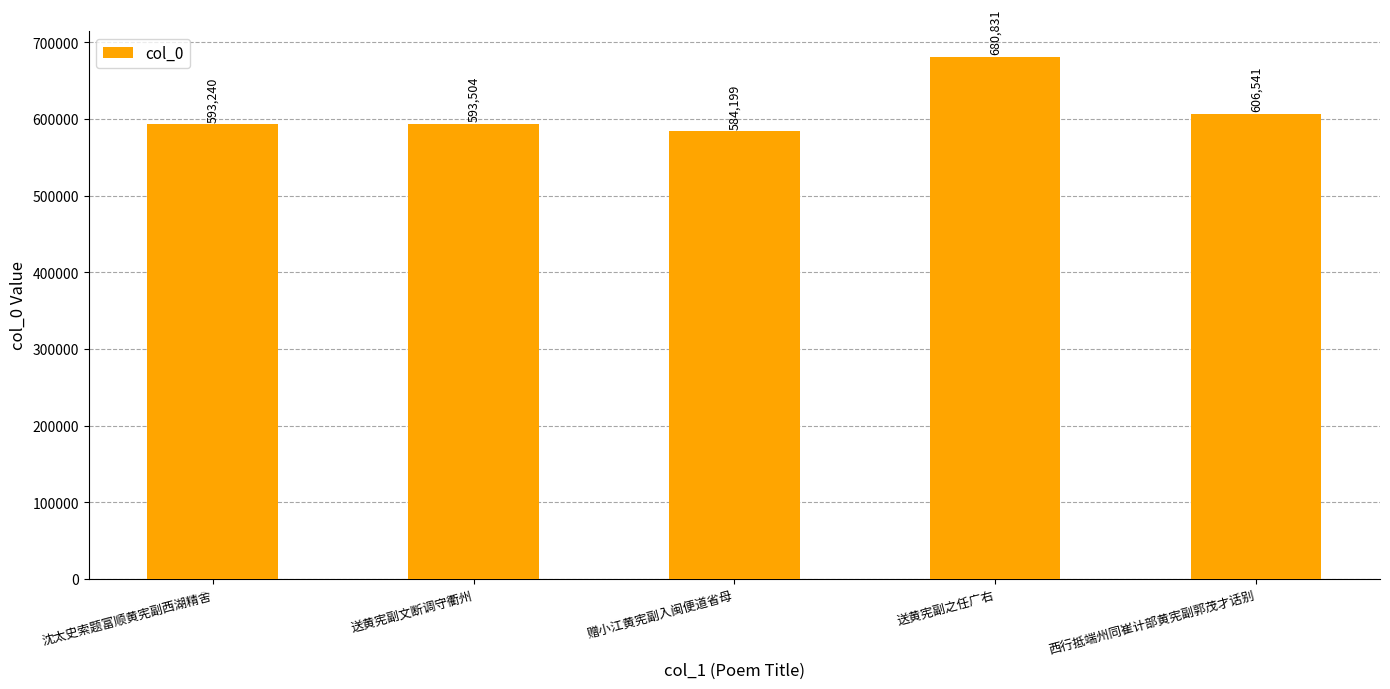

The value at 西行抵端州同崔计部黄宪副郭茂才话别 is 801714. True or false?

False